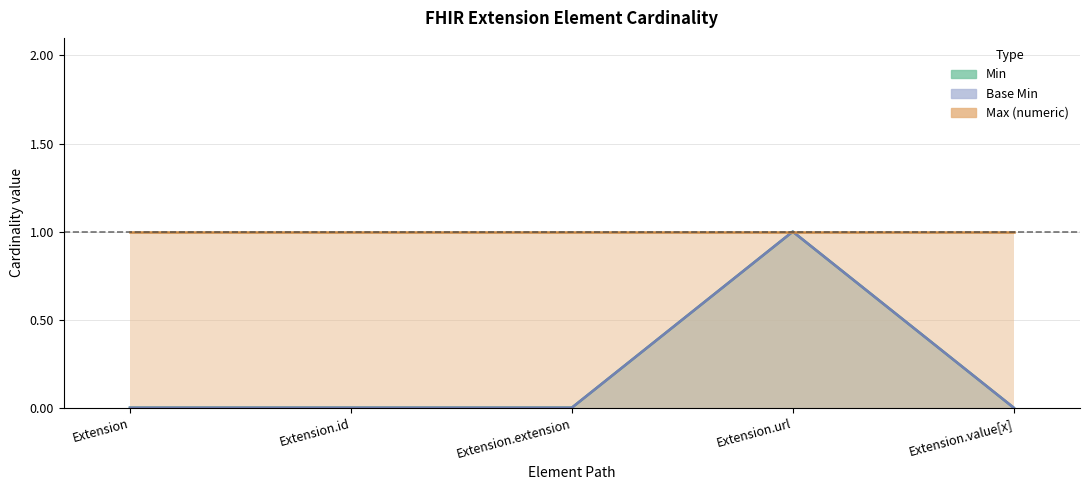

How many interior local peaks does the Min series have?

1